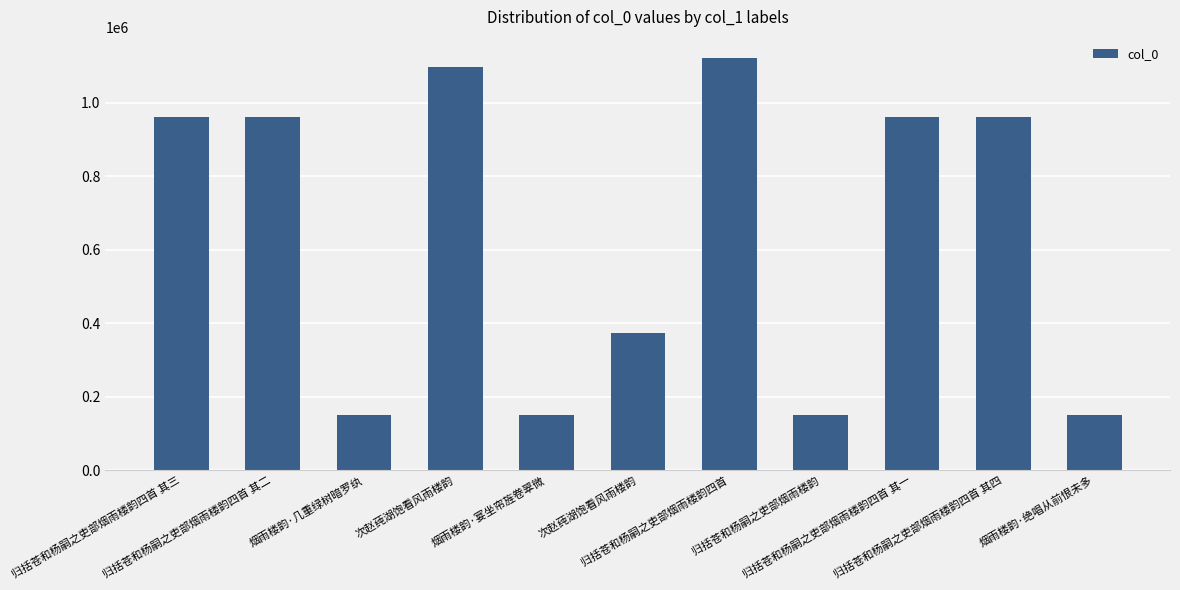

What is the minimum value shown in the chart?

150572